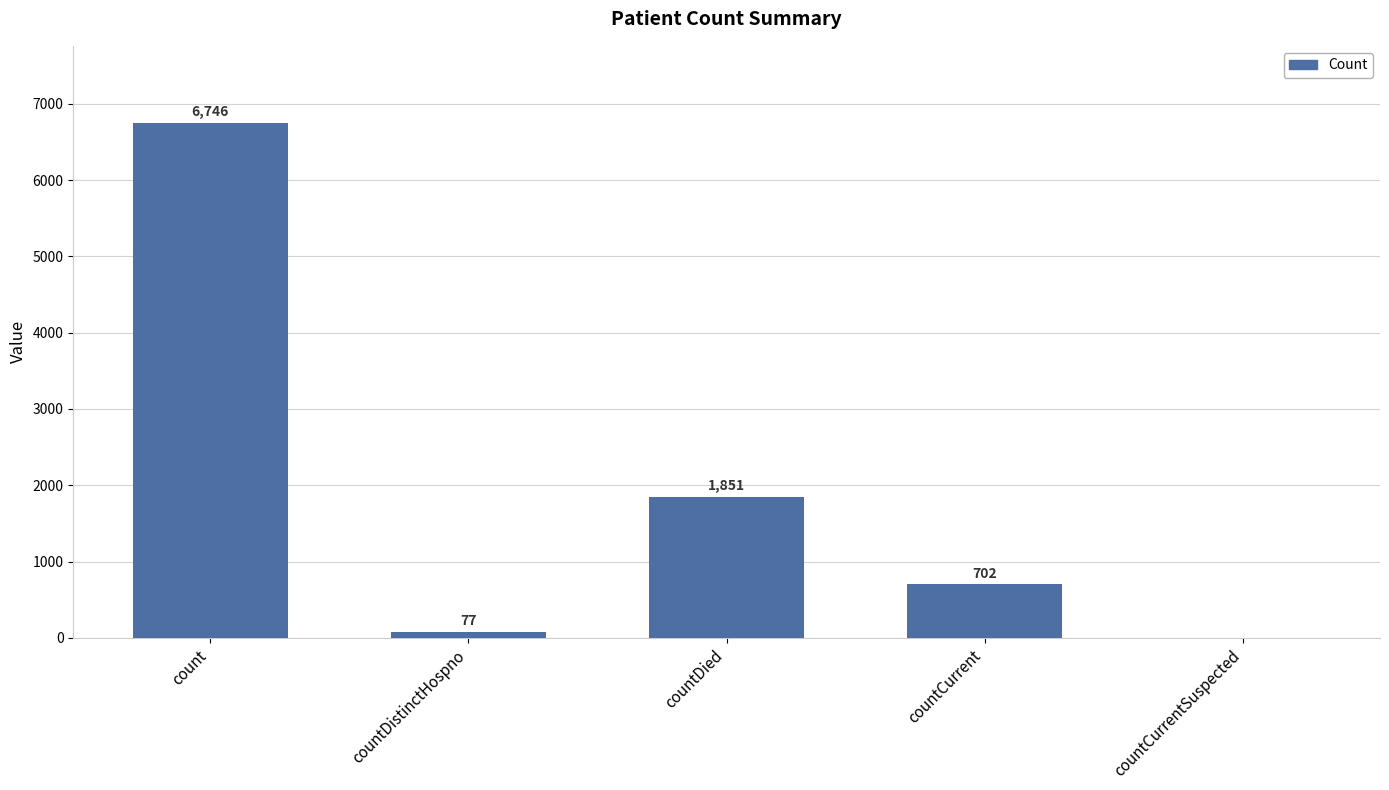

Are the bars grouped side by side (vs. stacked)?

No